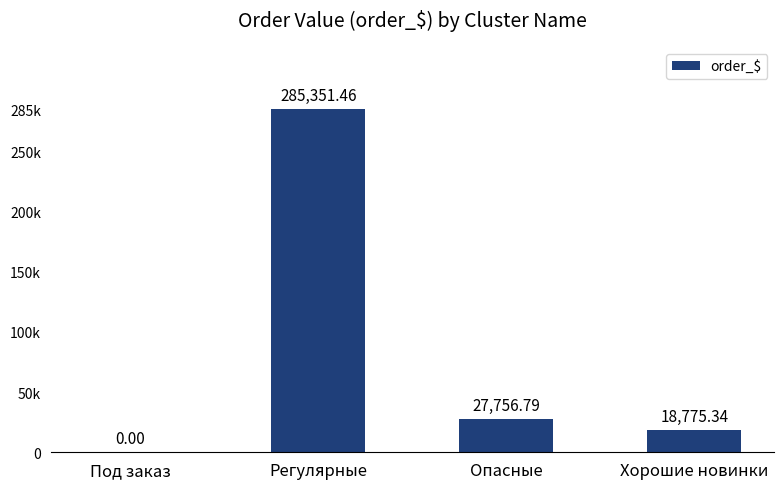

What is the greatest value displayed?

285351.5